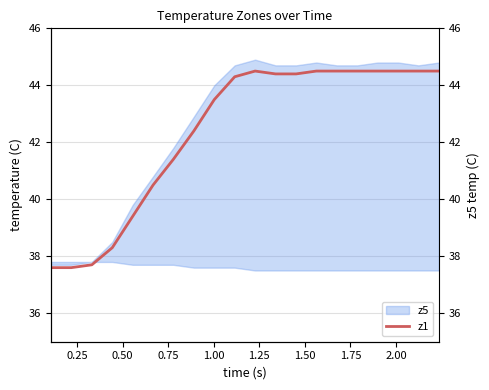

Reading right to left, extract all data points from this chart.

44.5	44.5	44.5	44.5	44.5	44.5	44.5	44.4	44.4	44.5	44.3	43.5	42.4	41.4	40.5	39.4	38.3	37.7	37.6	37.6